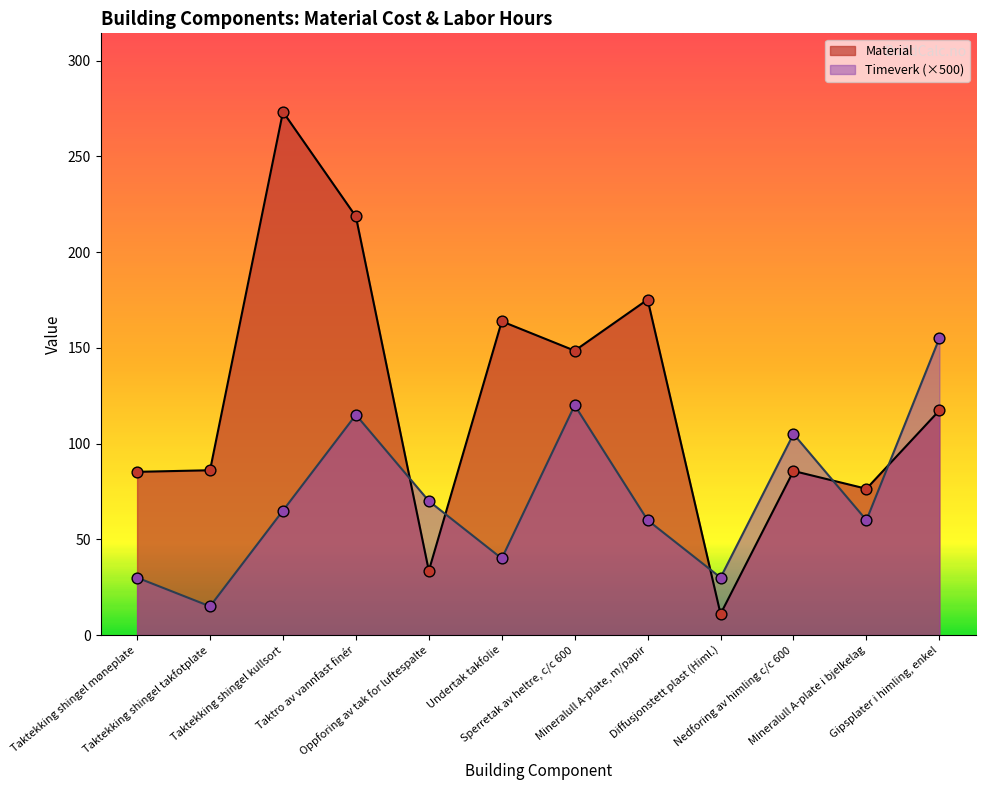

At how many categories does at least one series exceed 181?

2